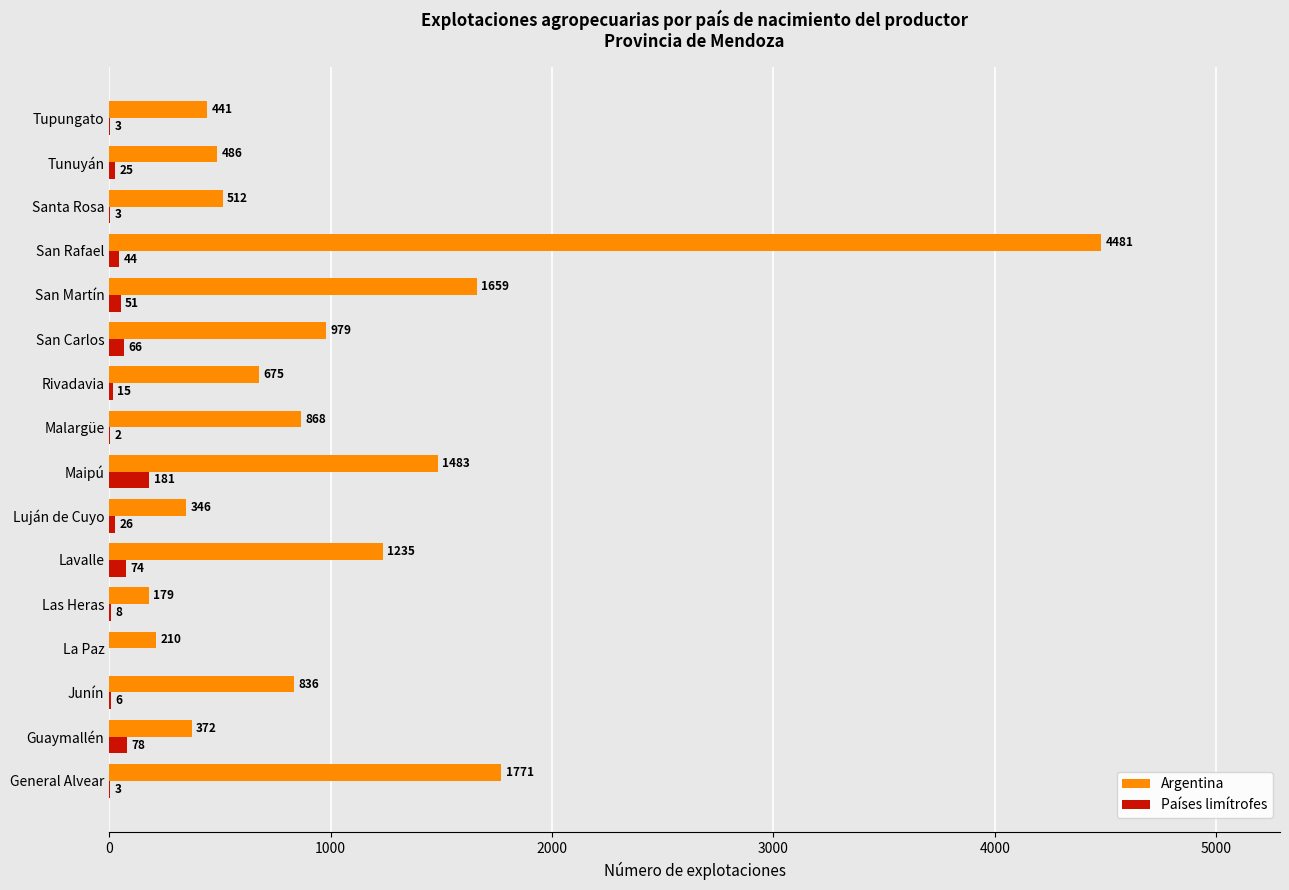

What is the total value across all series at Guaymallén?

450